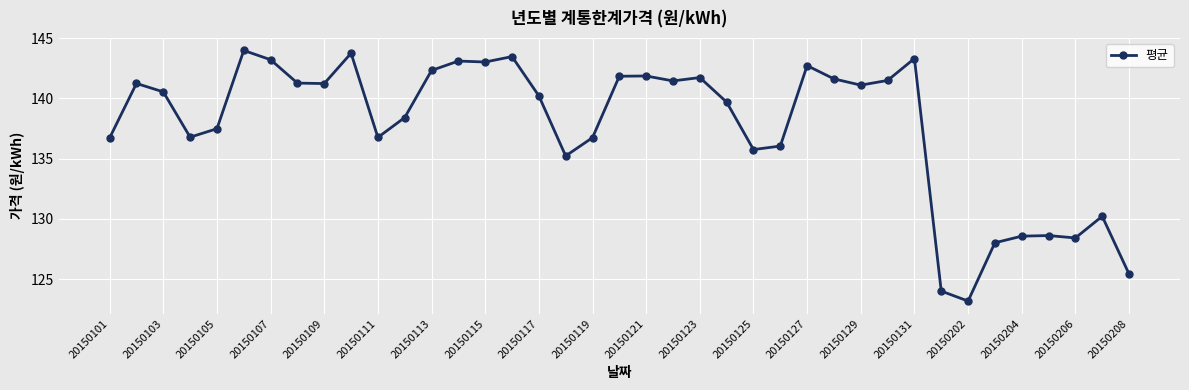

True or false: the data has more than 2 interior local peaks.

True